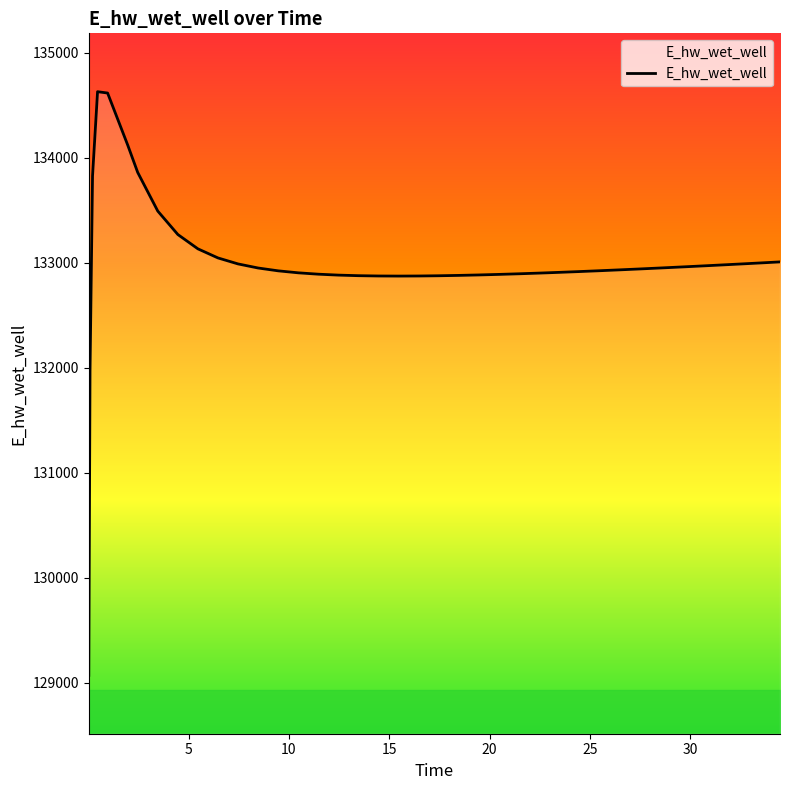

What is the maximum value shown in the chart?

134628.0